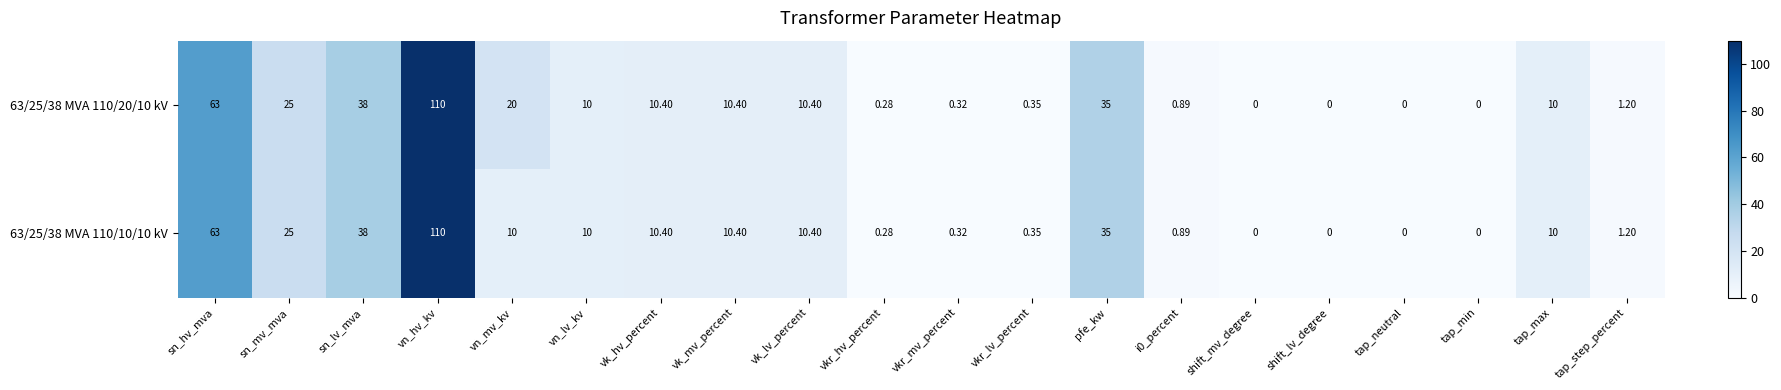

Is the value of 63/25/38 MVA 110/20/10 kV at pfe_kw greater than the value of 63/25/38 MVA 110/10/10 kV at shift_mv_degree?

Yes